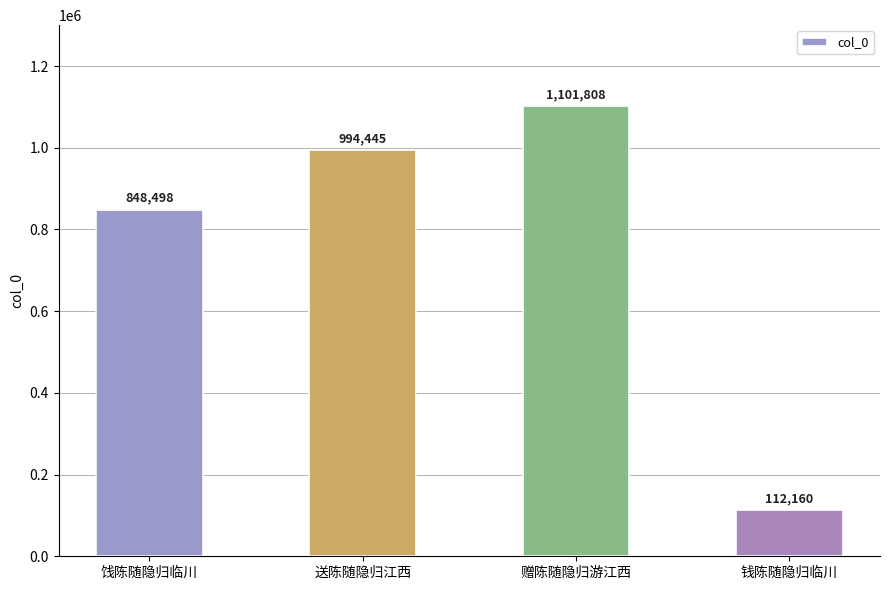

At which category does the chart reach its minimum across all series?

钱陈随隐归临川